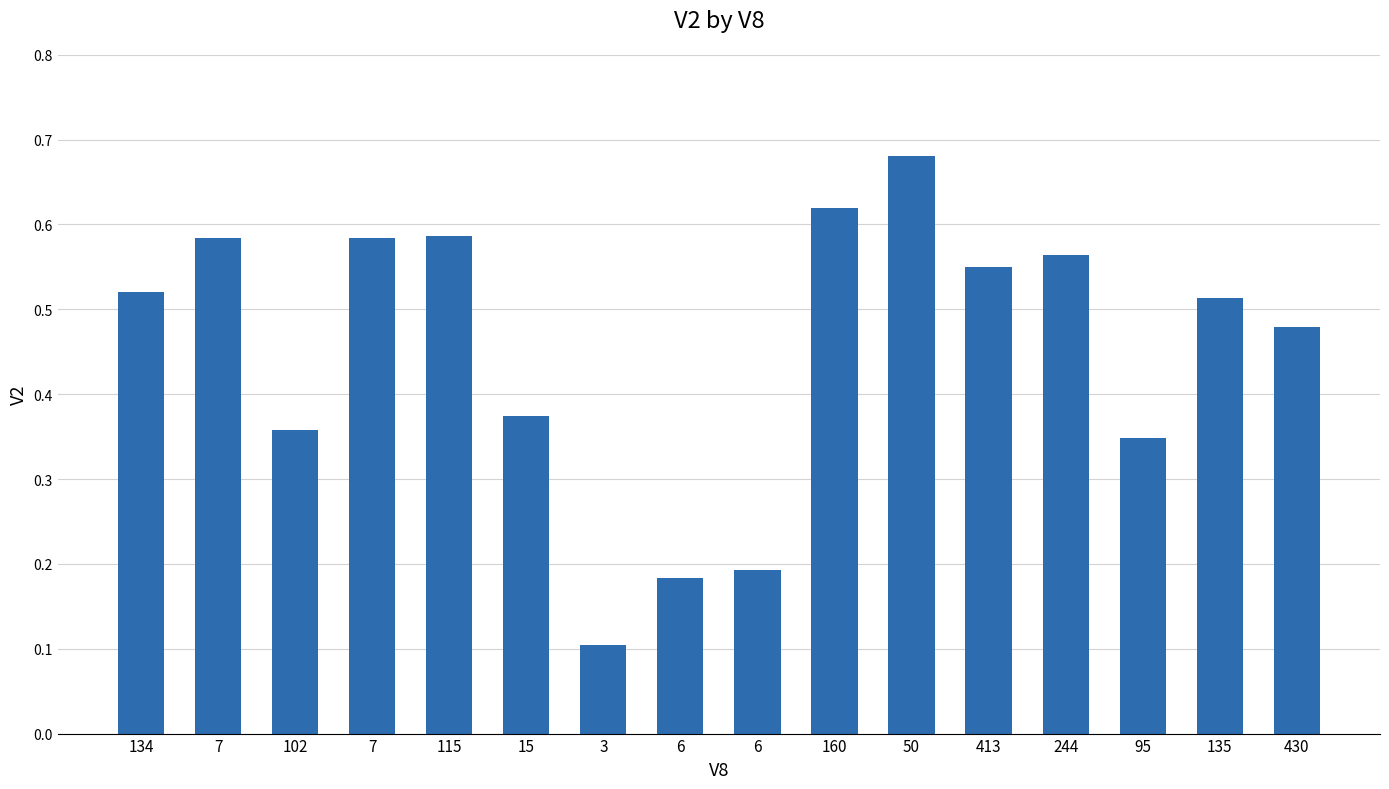

Rank the categories by value from lowest to highest.

3, 6, 6, 95, 102, 15, 430, 135, 134, 413, 244, 7, 7, 115, 160, 50